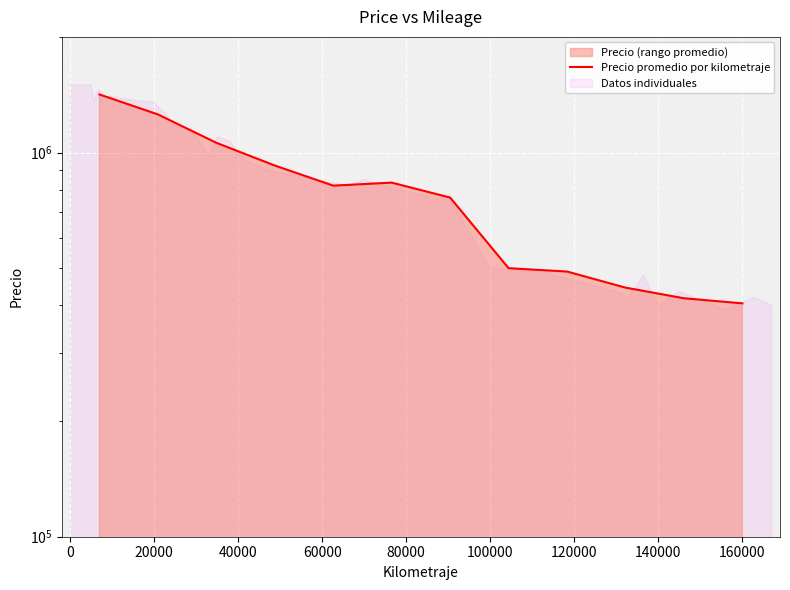

Where is the data nearest to the value 910642?

40000